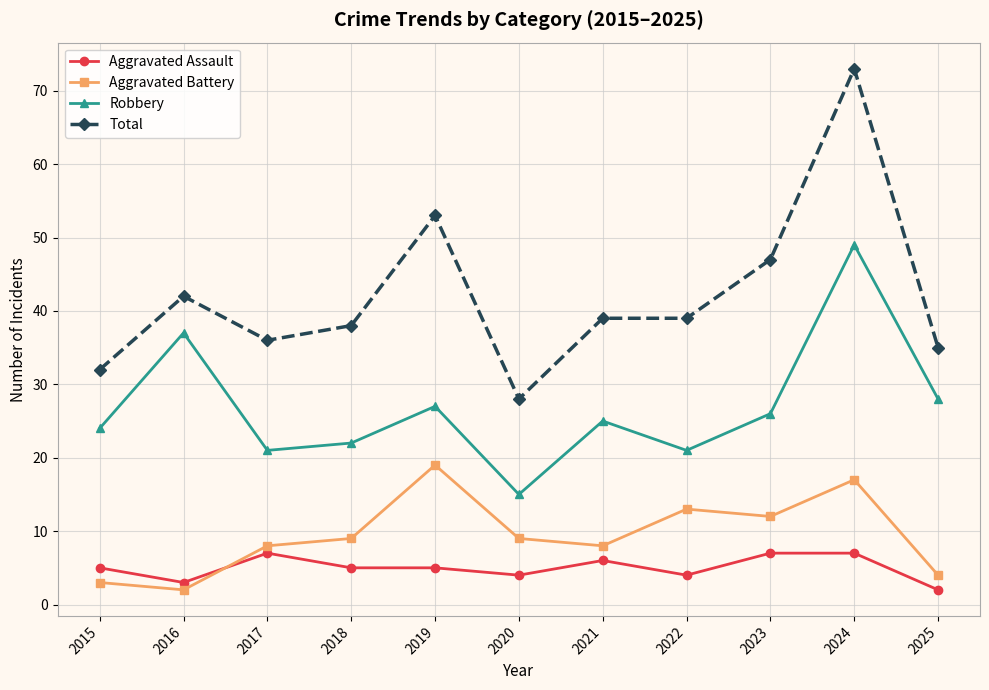

Reading right to left, extract all data points from this chart.

Aggravated Assault: 2	7	7	4	6	4	5	5	7	3	5
Aggravated Battery: 4	17	12	13	8	9	19	9	8	2	3
Robbery: 28	49	26	21	25	15	27	22	21	37	24
Total: 35	73	47	39	39	28	53	38	36	42	32